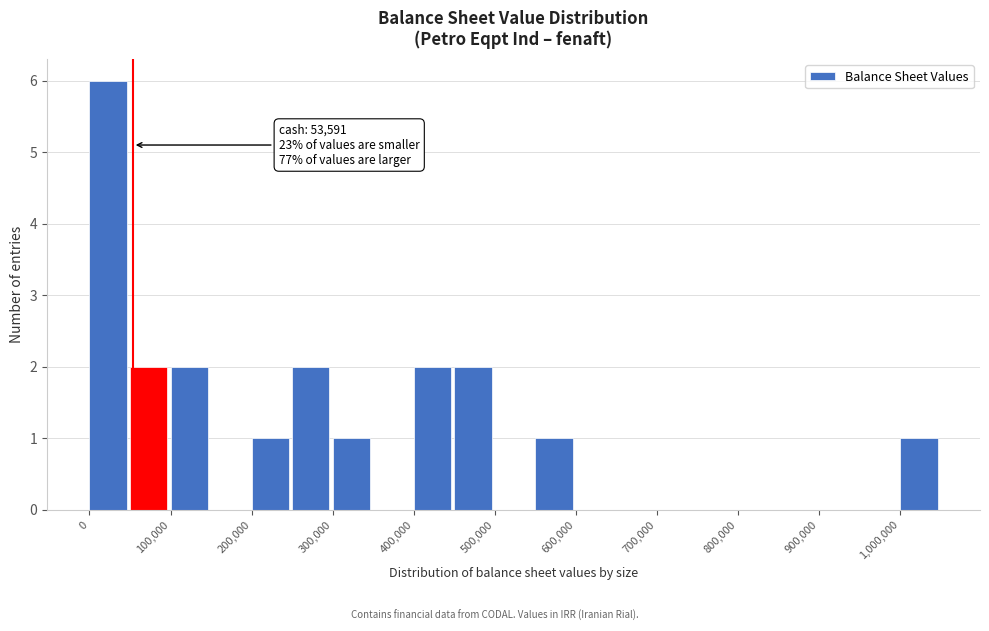

Which range on the x-axis has the tallest bar?

0 to 50000